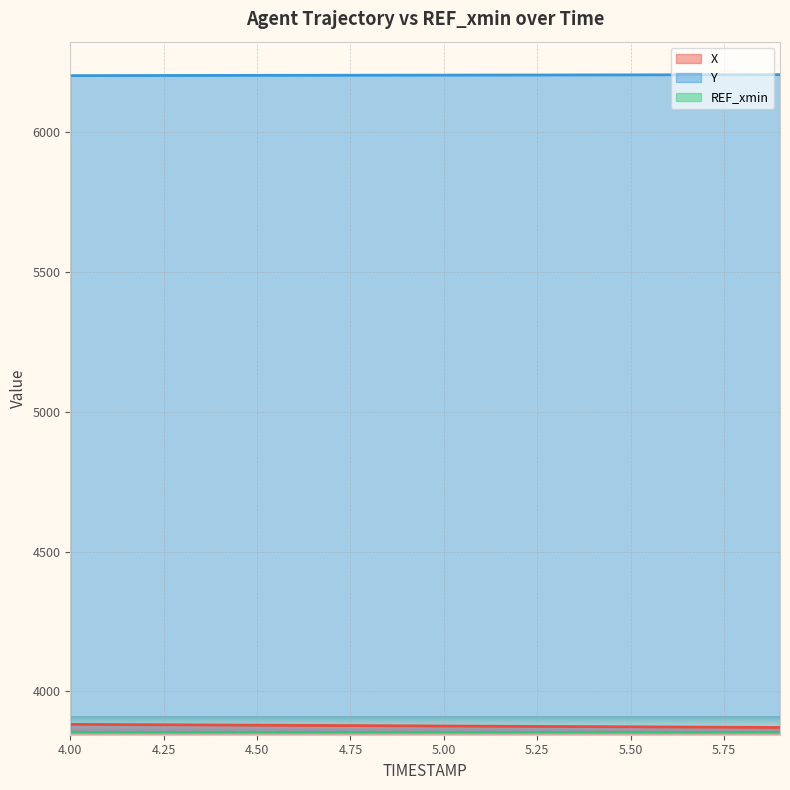

The value of X at 4.00 is 3882.4. True or false?

True